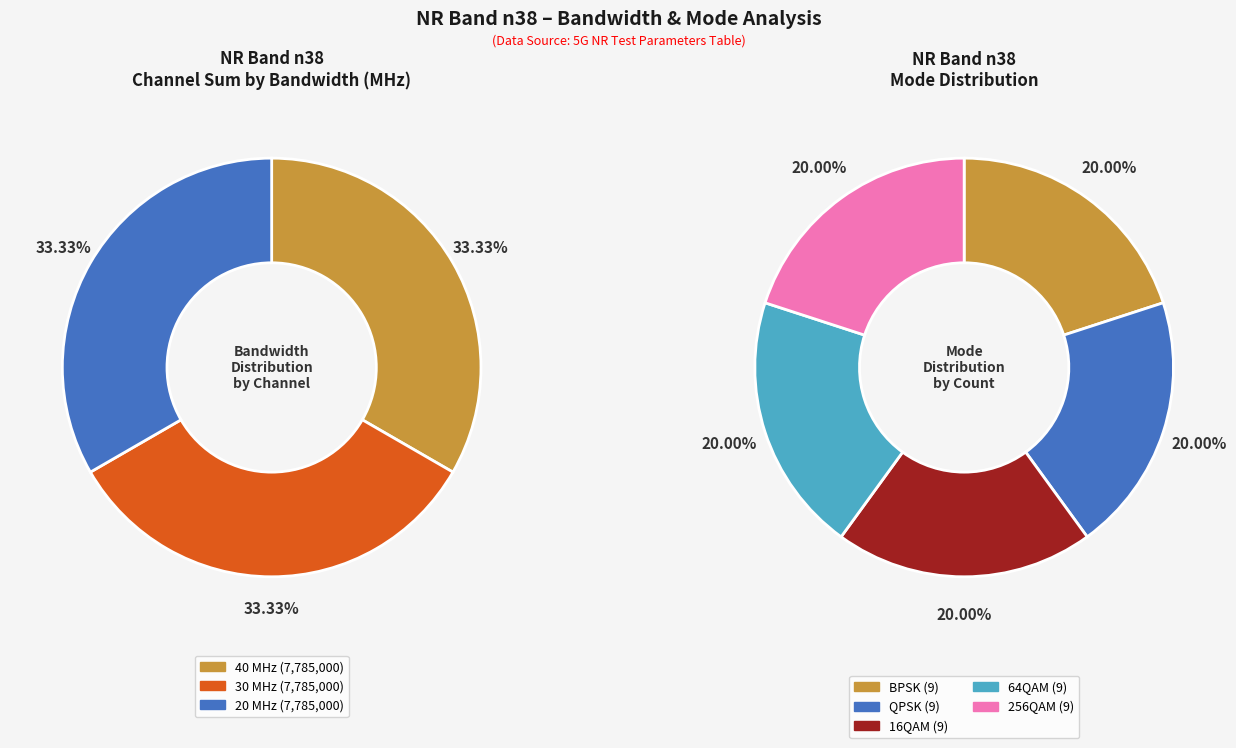

Does any single category account for the majority?

No